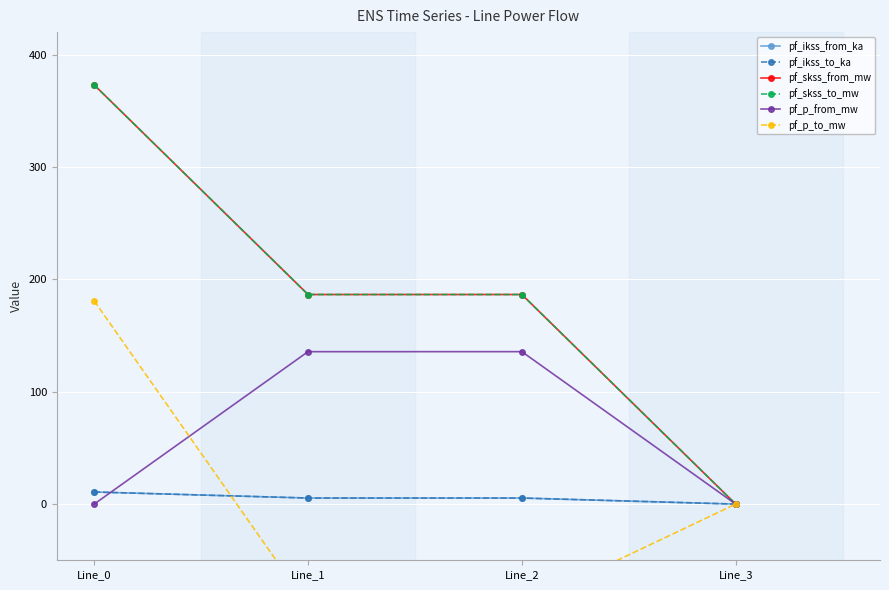

True or false: pf_skss_from_mw has more than 0 points higher than both neighbors.

False